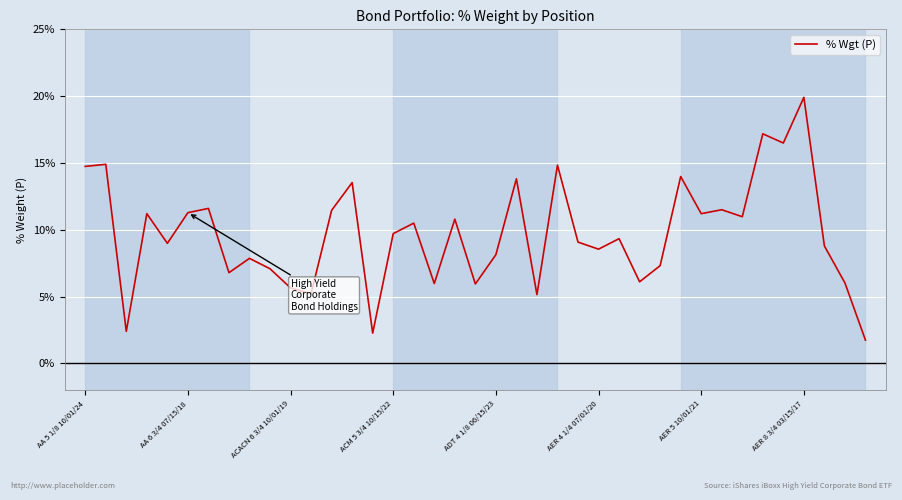

What is the average value?

0.1